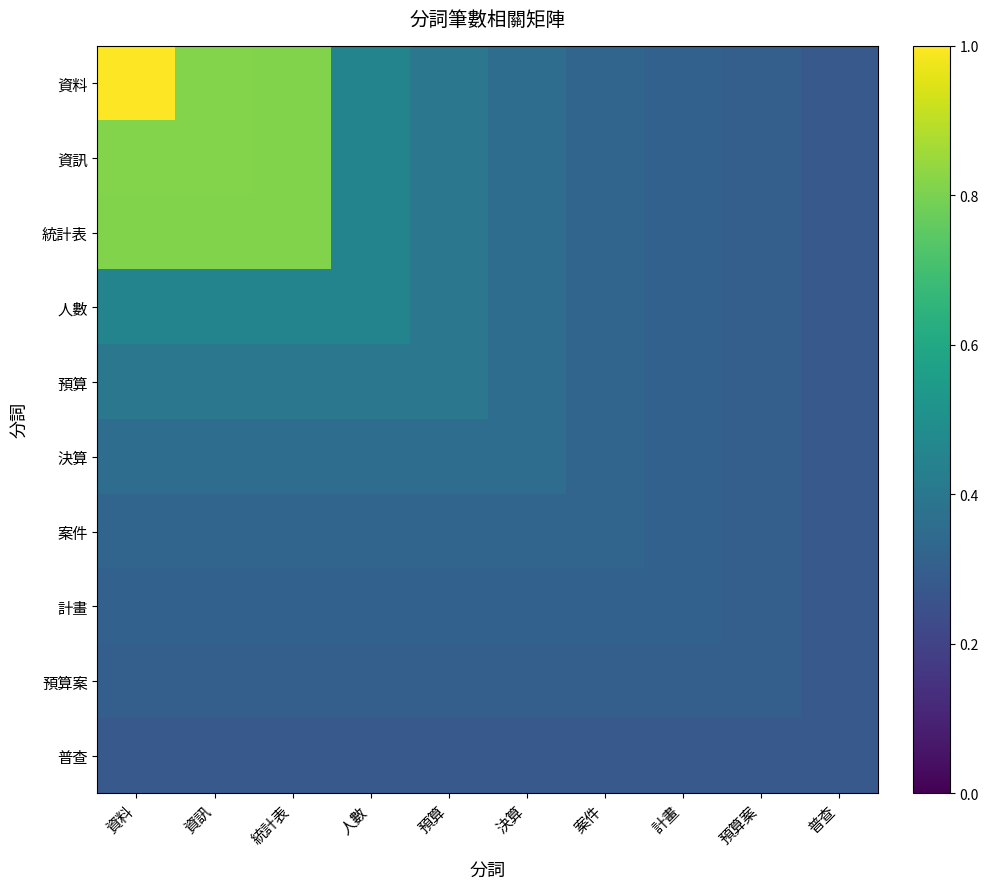

Which category has the highest value in the 預算案 series?

資料